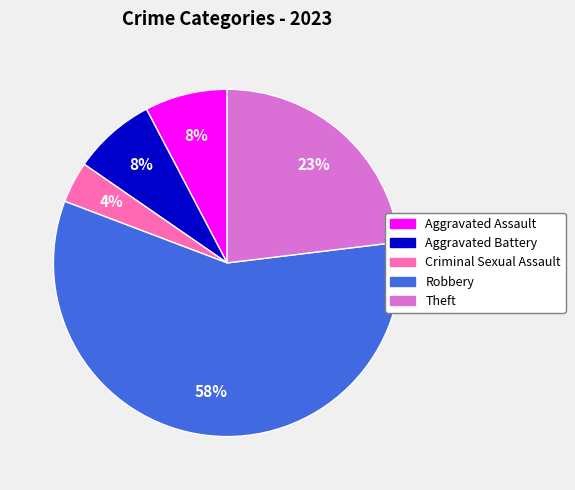

Which category has the biggest portion of the pie?

Robbery